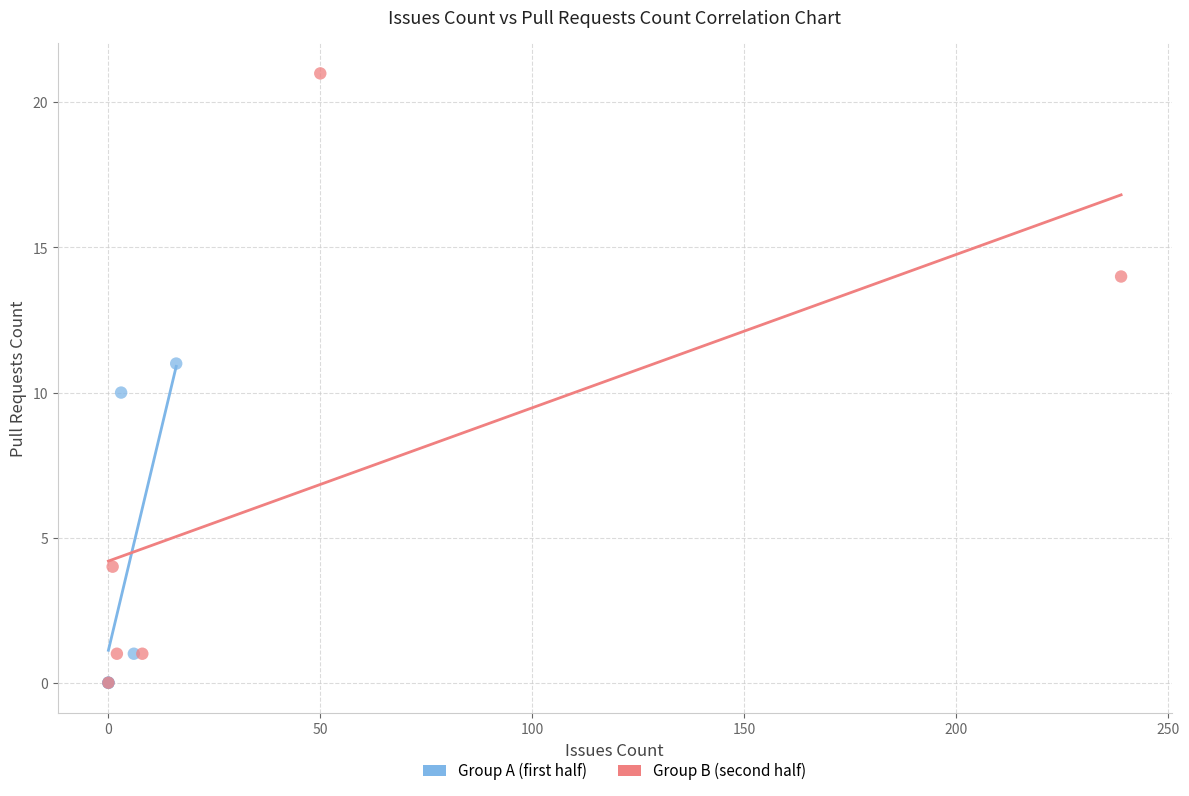

What are all the series names shown in the legend?

Group A (first half), Group B (second half)